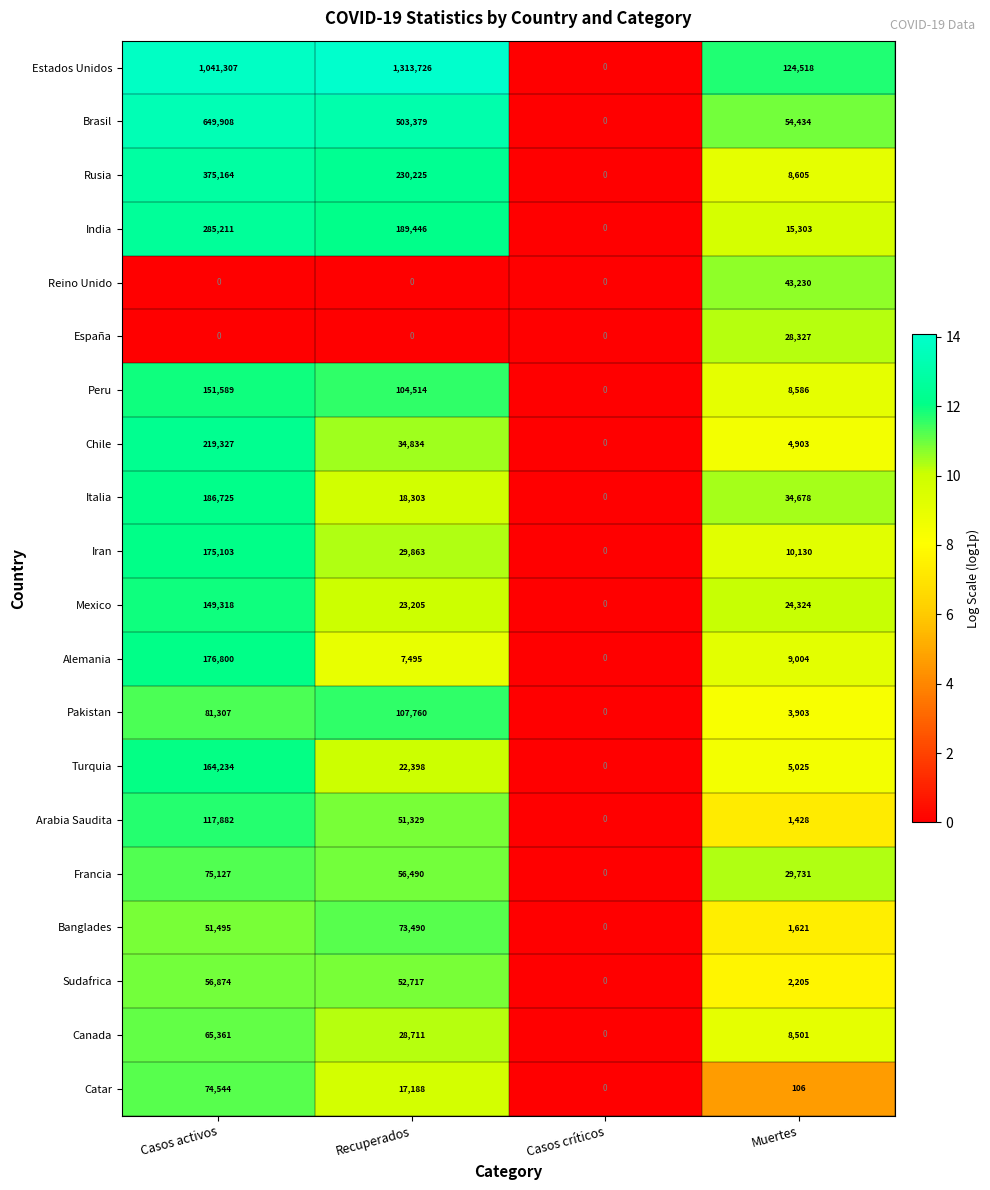

Which series changed the most between Recuperados and Casos críticos?

Estados Unidos